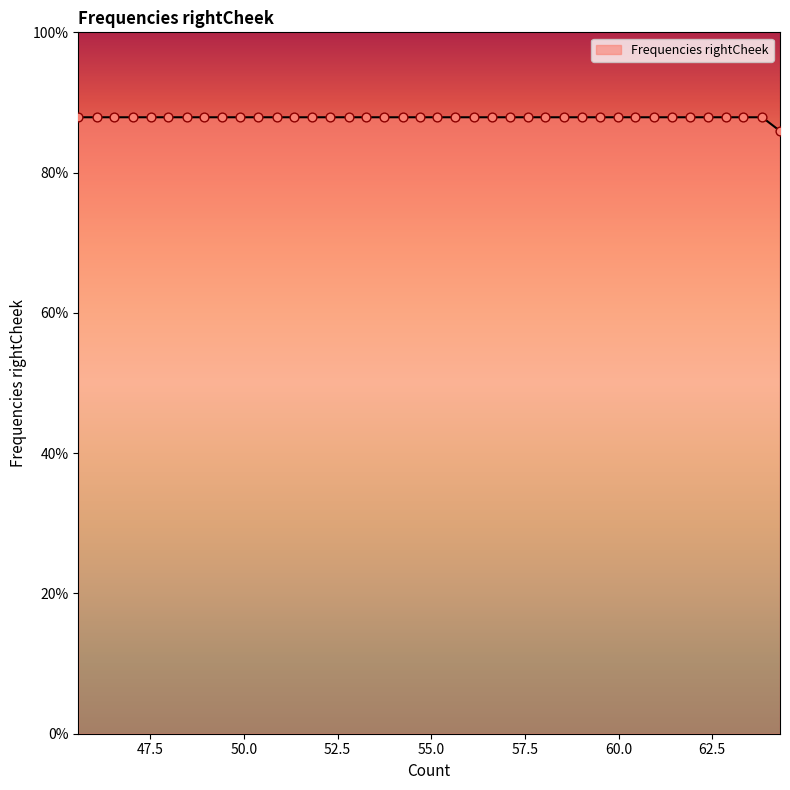

What is the minimum value shown in the chart?

85.9